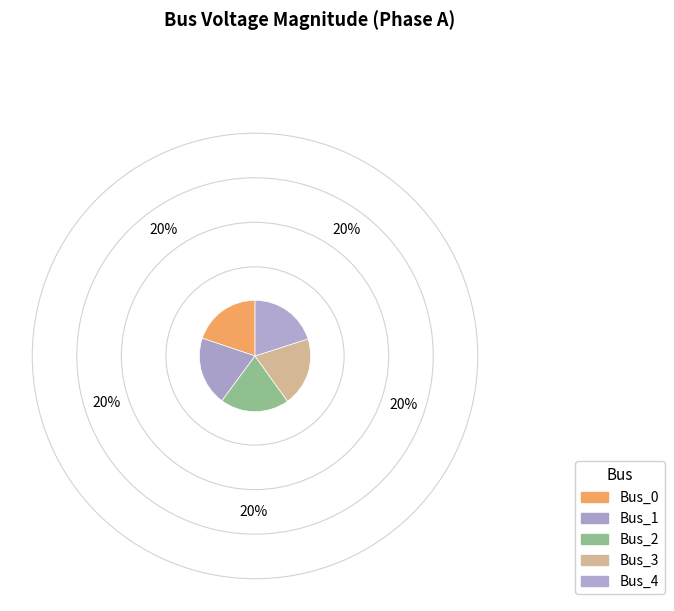

How many segments does this pie chart have?

5